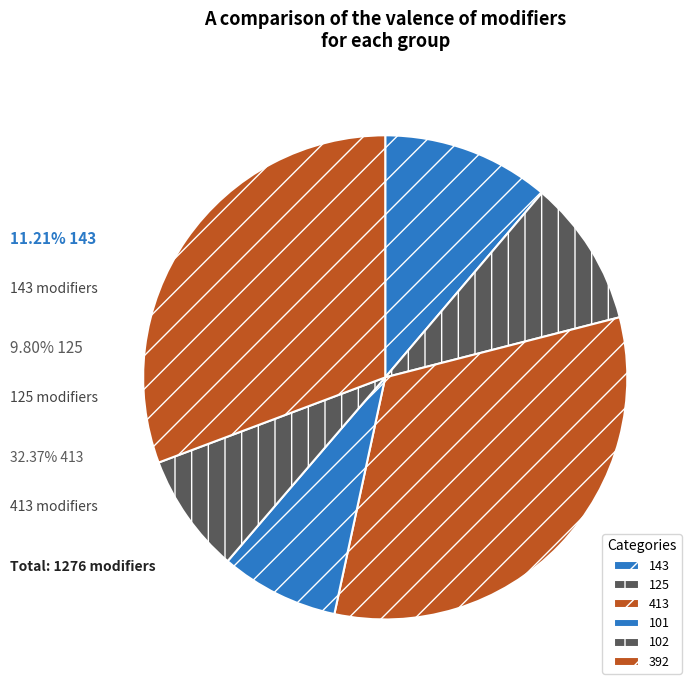

Count the number of slices in the pie.

6